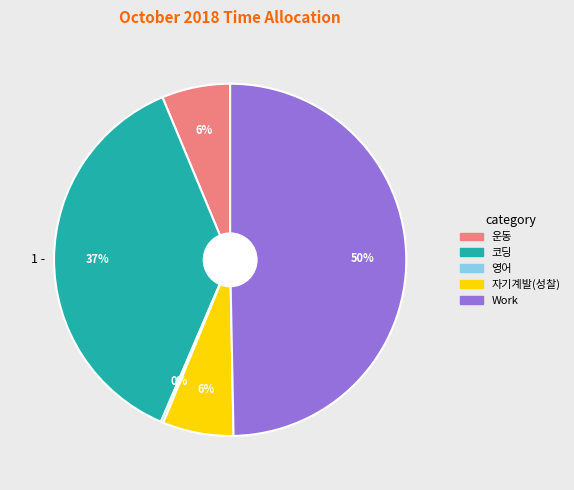

Does 운동 account for over 50% of the chart?

No